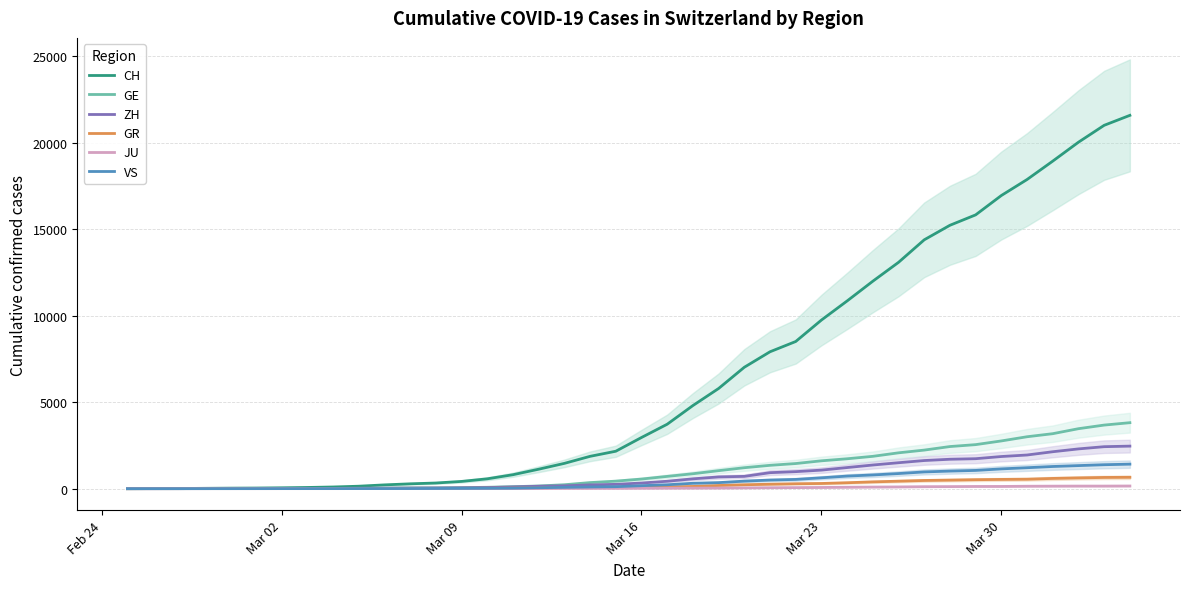

How many distinct data groups are displayed?

6